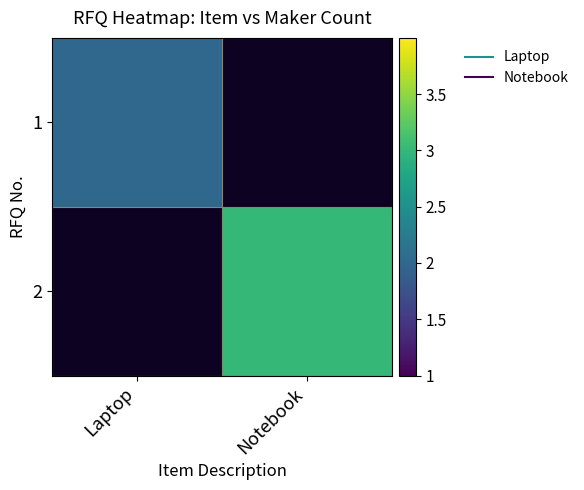

List the series in order of their overall mean, lowest first.

1, 2